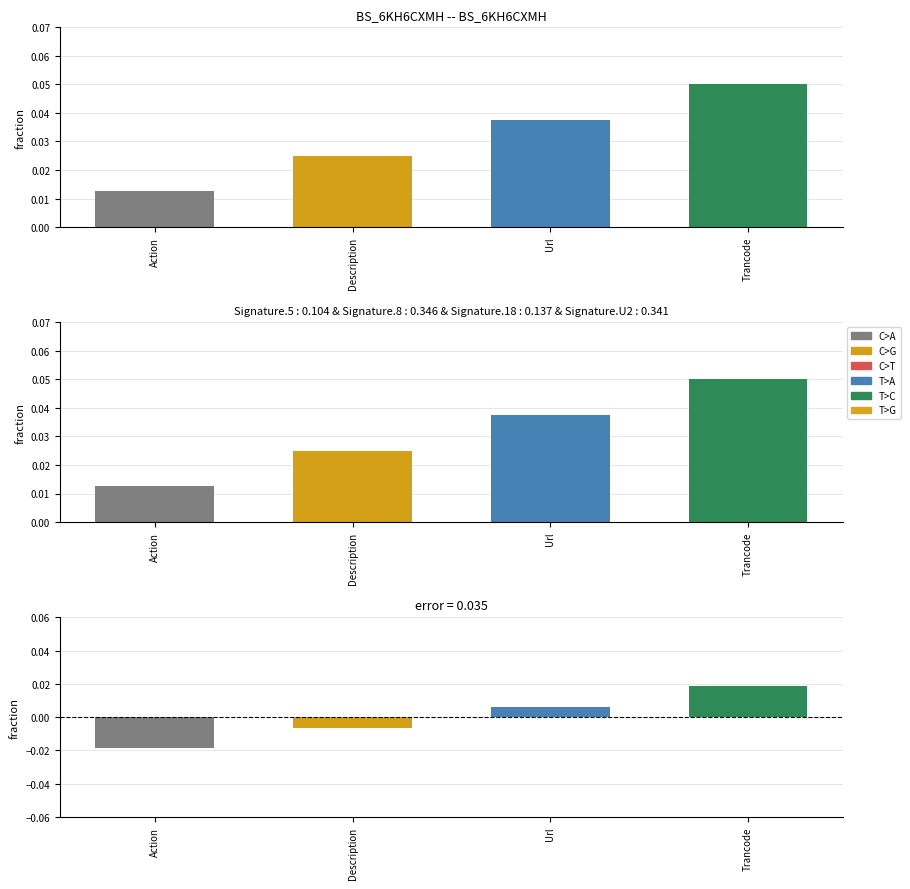

How many values are between 0 and 1?

2